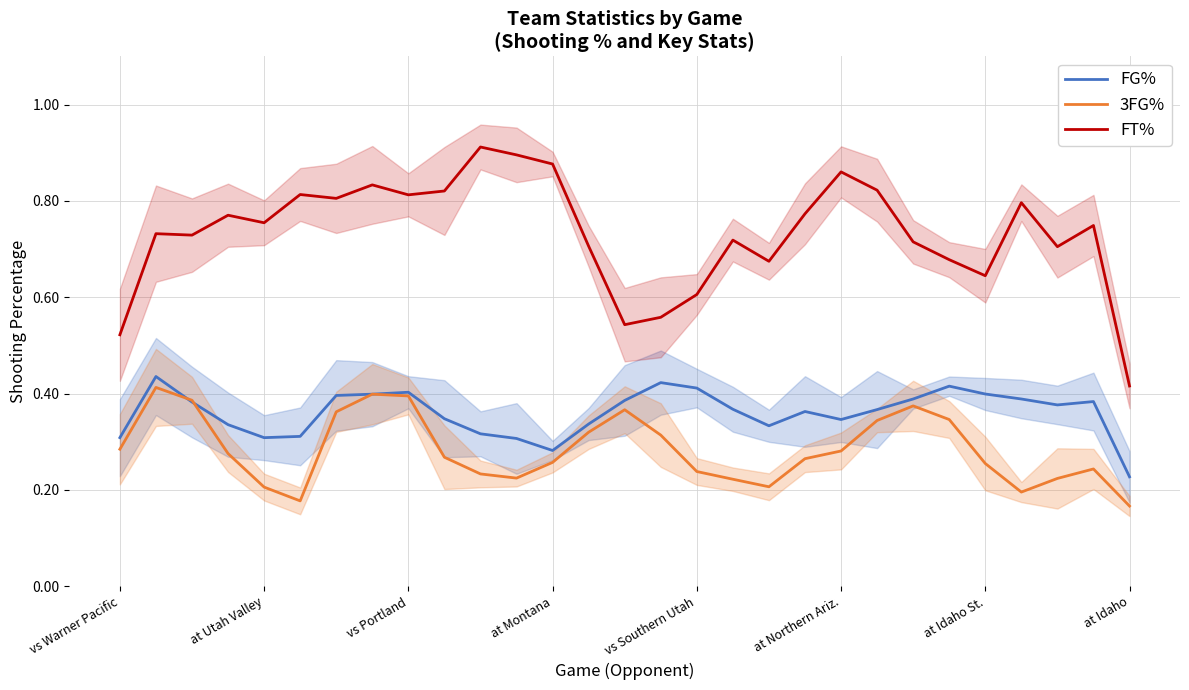

What is the highest value of the FT% series?

0.9